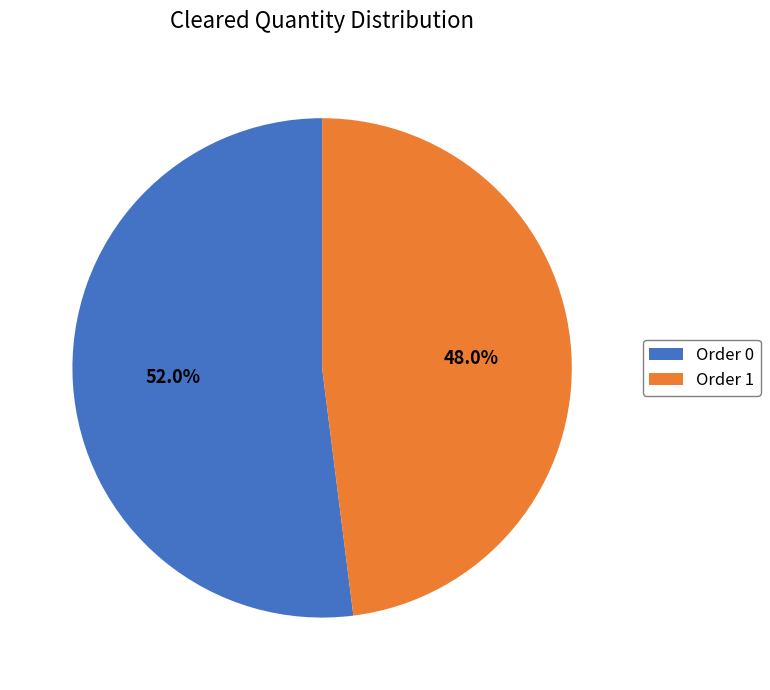

Which slice is the smallest?

Order 1